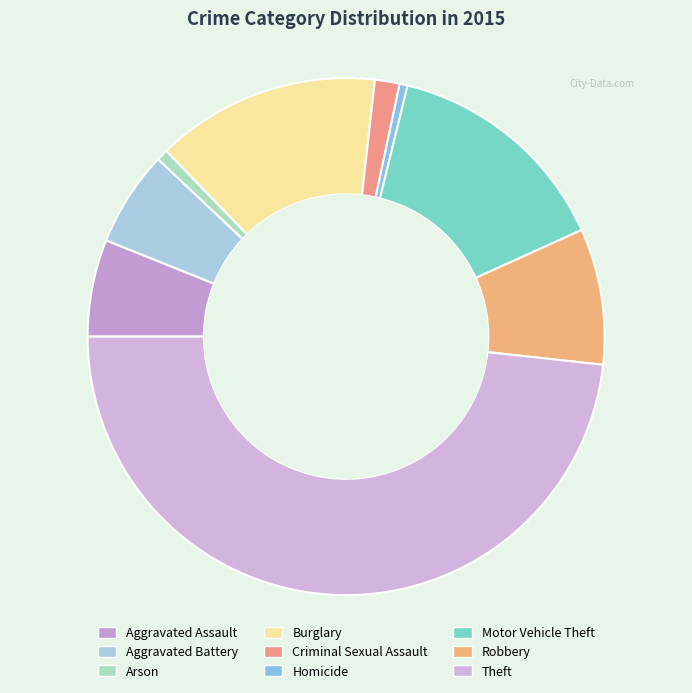

To the nearest percent, what is the difference between the largest and smallest slice percentages?

48%